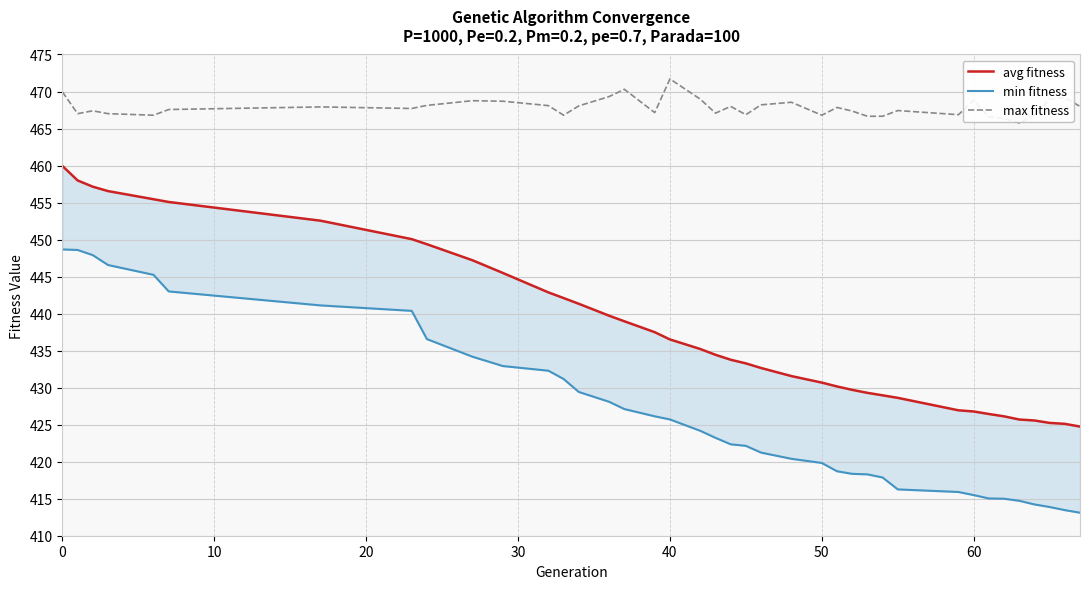

Reading right to left, what are all the values shown in this chart?

avg fitness: 424.7	425.1	425.2	425.6	425.7	426.1	426.4	426.8	426.9	428.6	429.0	429.3	429.7	430.2	430.7	431.6	432.7	433.3	433.8	434.4	435.2	436.5	437.5	439.0	439.7	441.3	442.1	442.9	445.5	447.2	449.4	450.1	452.6	455.1	455.4	456.6	457.1	458.0	459.9
min fitness: 413.1	413.5	413.9	414.2	414.7	415.0	415.0	415.5	415.9	416.3	417.9	418.3	418.4	418.7	419.8	420.4	421.2	422.1	422.3	423.2	424.2	425.7	426.1	427.1	428.1	429.4	431.2	432.3	432.9	434.2	436.6	440.4	441.1	443.0	445.2	446.6	447.9	448.6	448.7
max fitness: 468.0	469.2	469.0	466.8	465.7	466.4	466.6	468.8	466.9	467.4	466.7	466.7	467.4	467.8	466.8	468.5	468.2	466.9	468.0	467.1	469.0	471.7	467.1	470.3	469.3	468.1	466.8	468.1	468.7	468.8	468.1	467.7	467.9	467.6	466.8	467.0	467.4	467.0	469.9